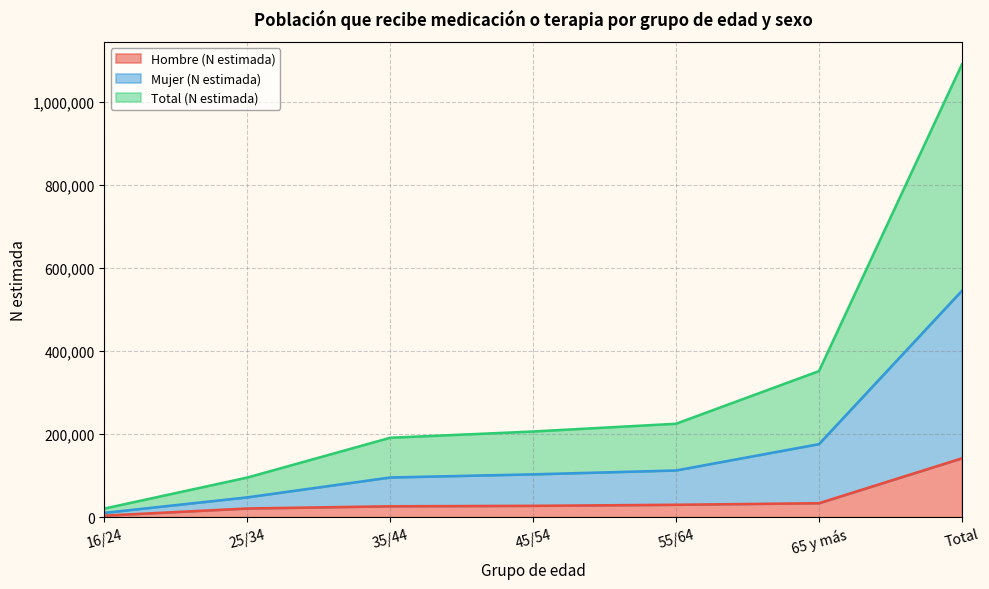

True or false: Hombre (N estimada) has more than 1 interior local peaks.

False